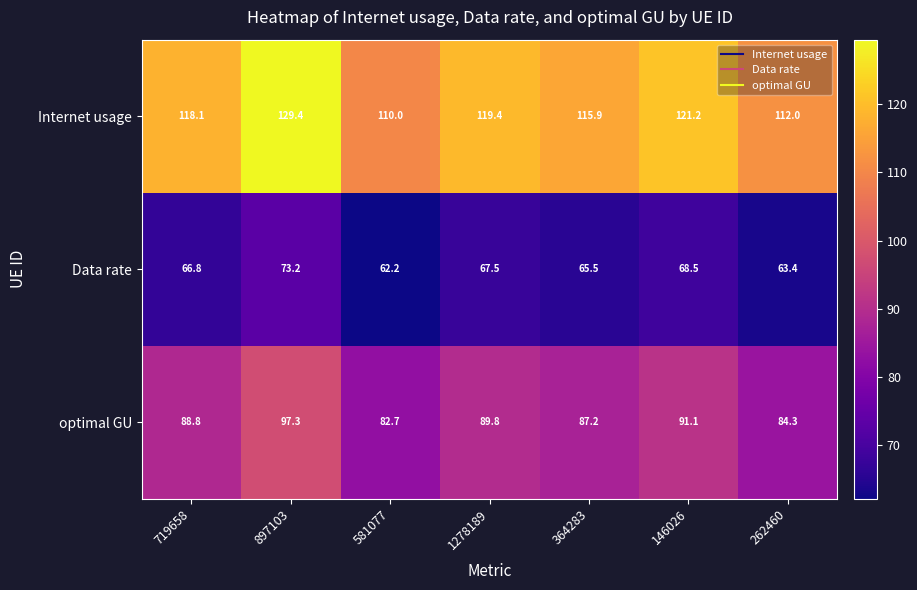

How many data points in Internet usage are above 118?

4